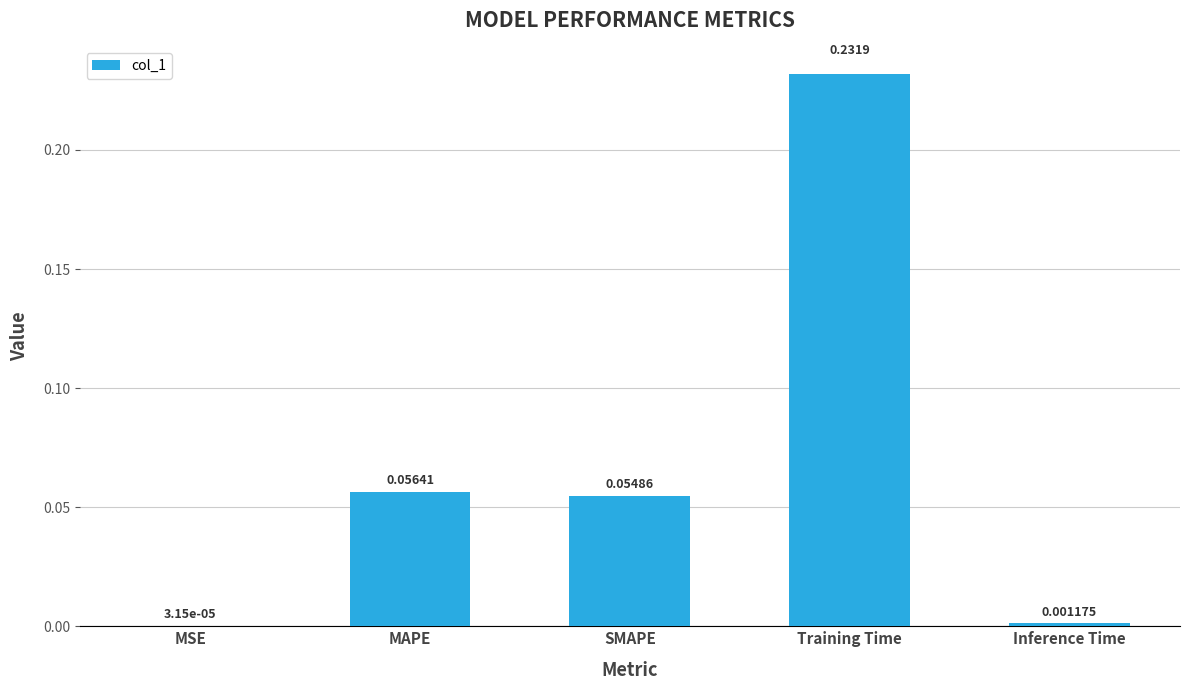

What is the sum of all values?

0.3